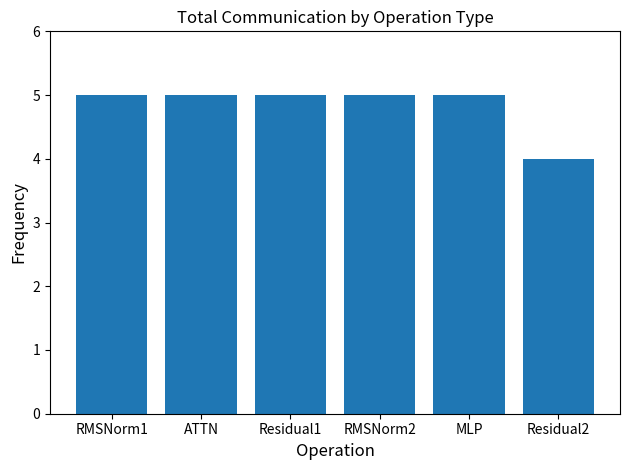

What is the greatest value displayed?

5